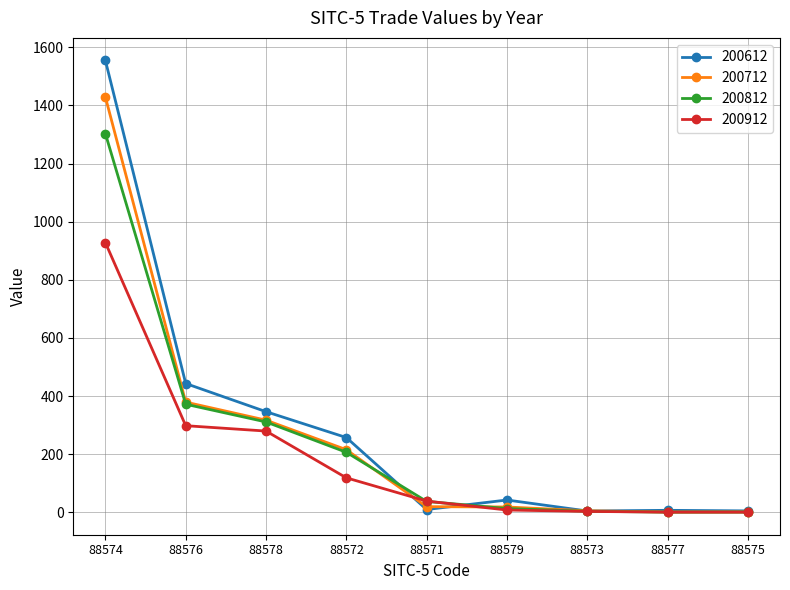

What is the difference between the 200812 values at 88571 and 88572?

169.1